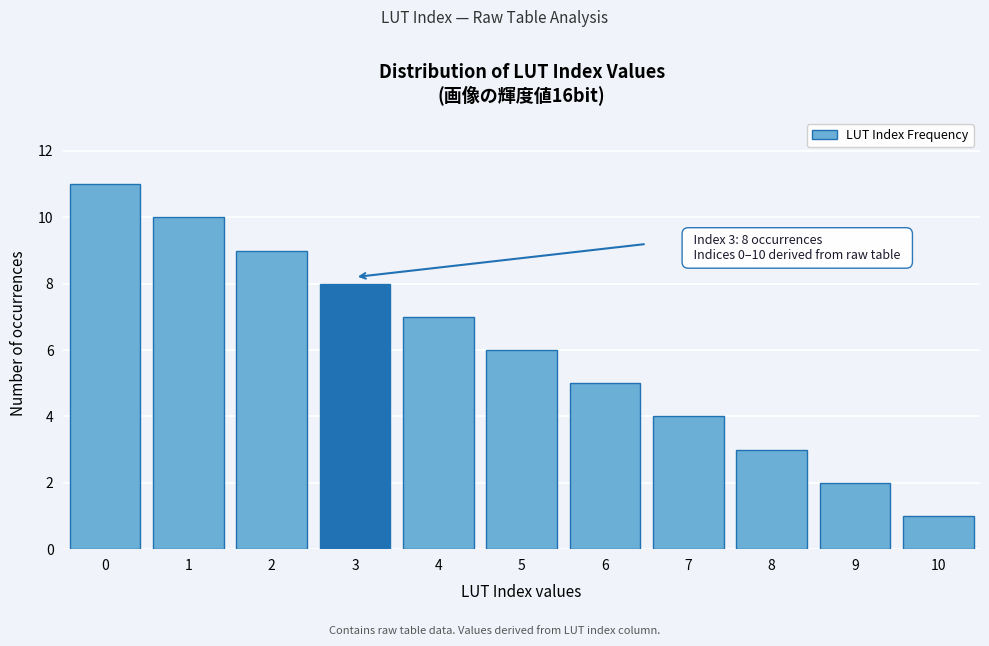

Reading left to right, what are all the values shown in this chart?

0=11	1=10	2=9	3=8	4=7	5=6	6=5	7=4	8=3	9=2	10=1